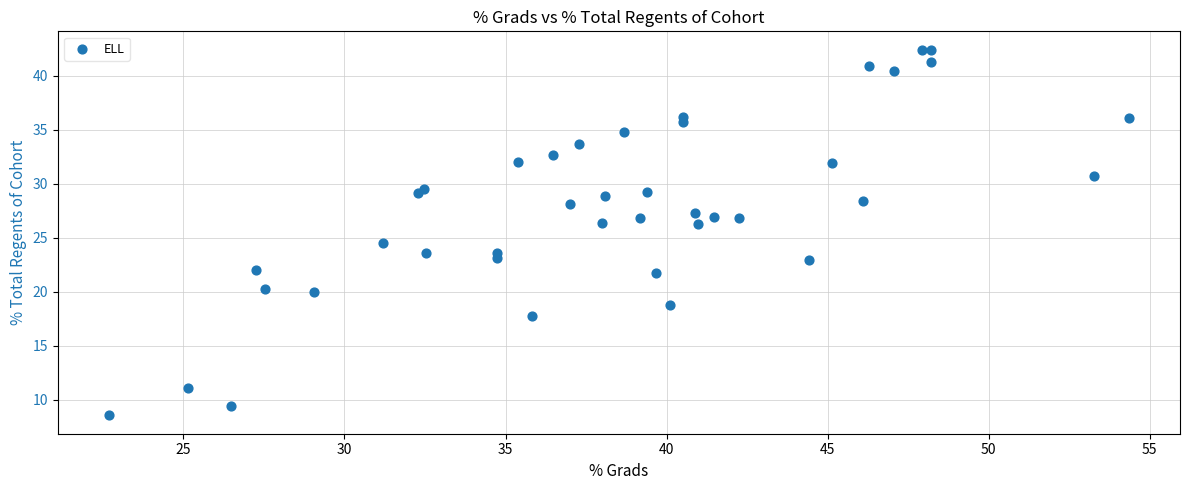

What Y value in the scatter plot is closest to 25?

24.5